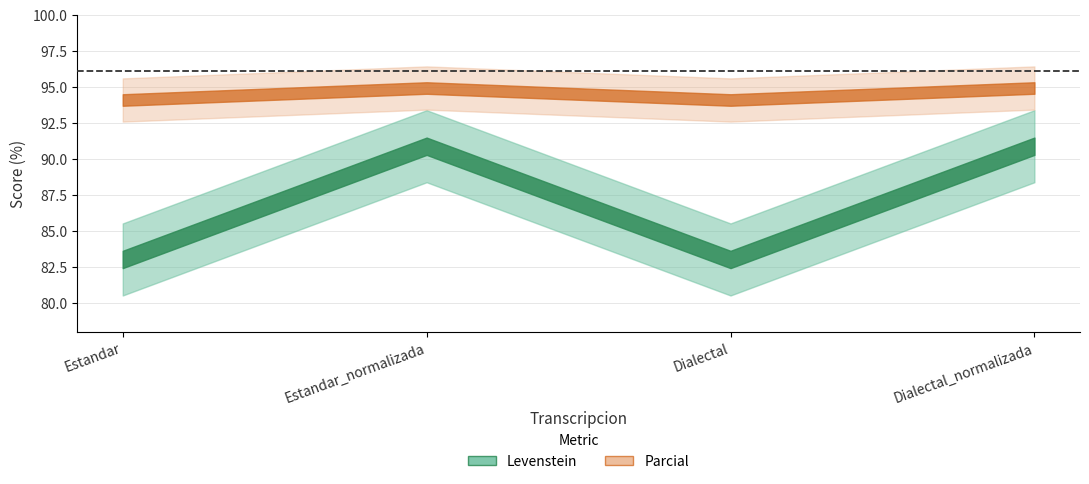

At which label does Levenstein first exceed 90?

Estandar_normalizada